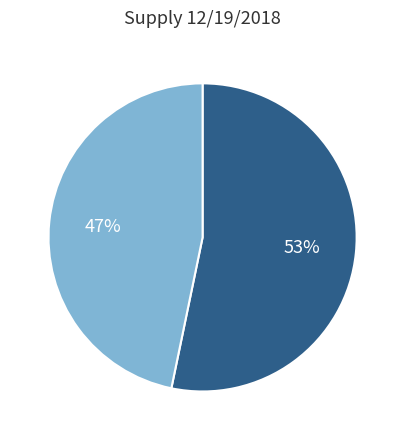

To the nearest percent, what is the average slice percentage?

50%